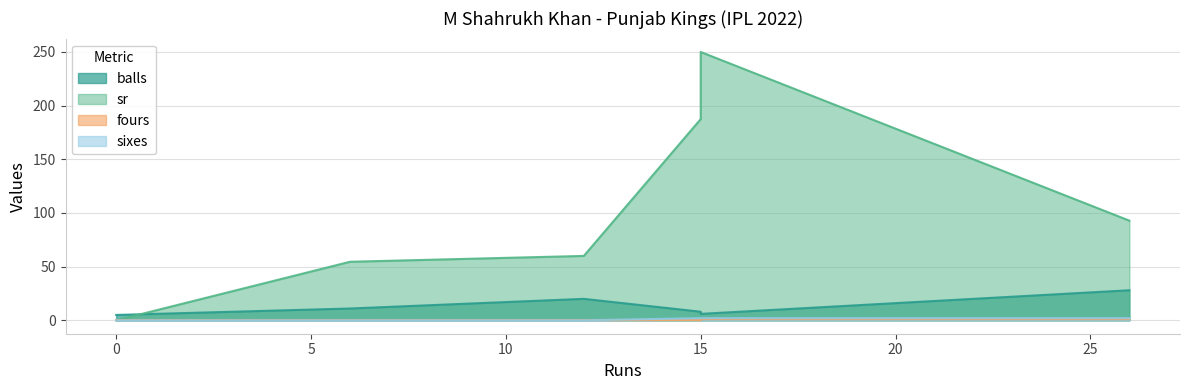

The sixes series shows 0.8 at 15. True or false?

False